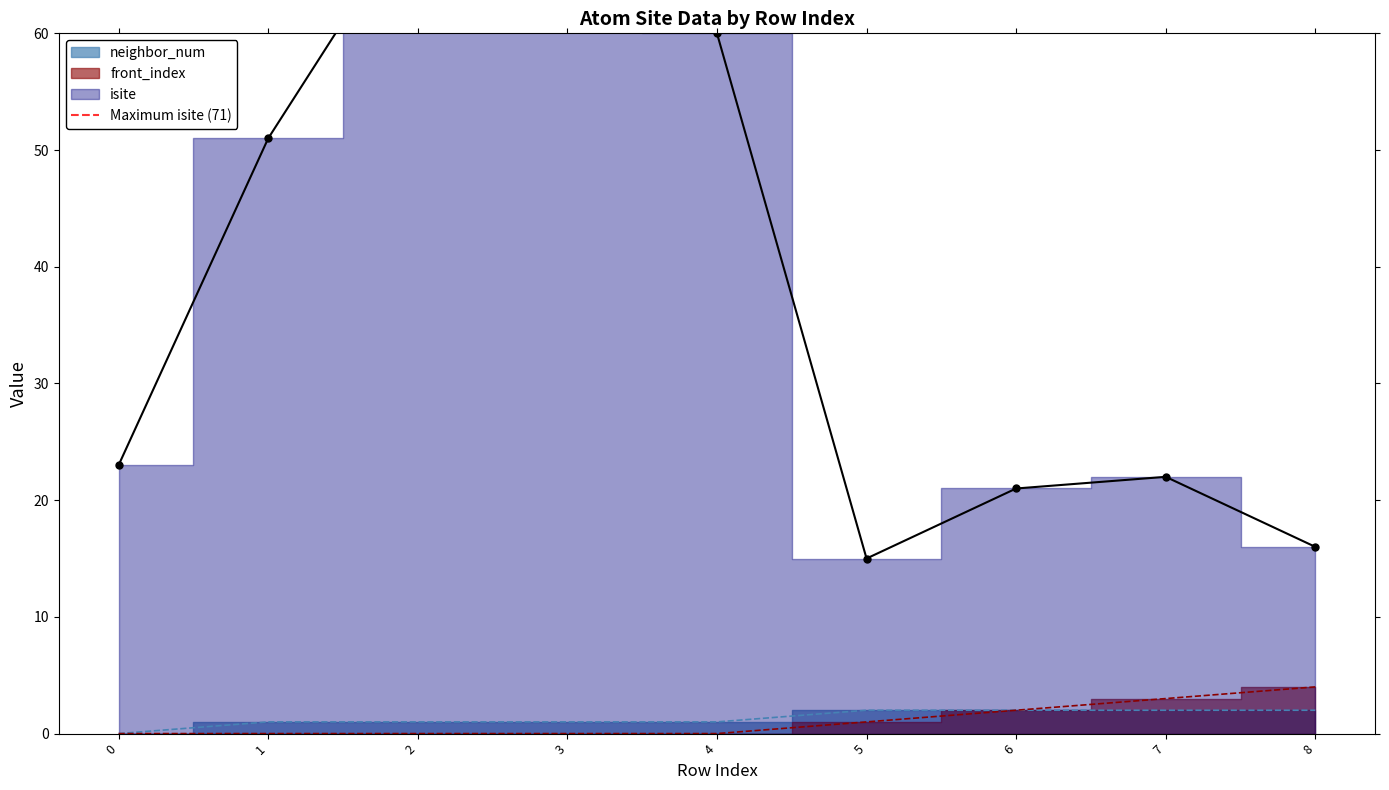

Rank the series at 8 from lowest to highest value.

neighbor_num, front_index, isite